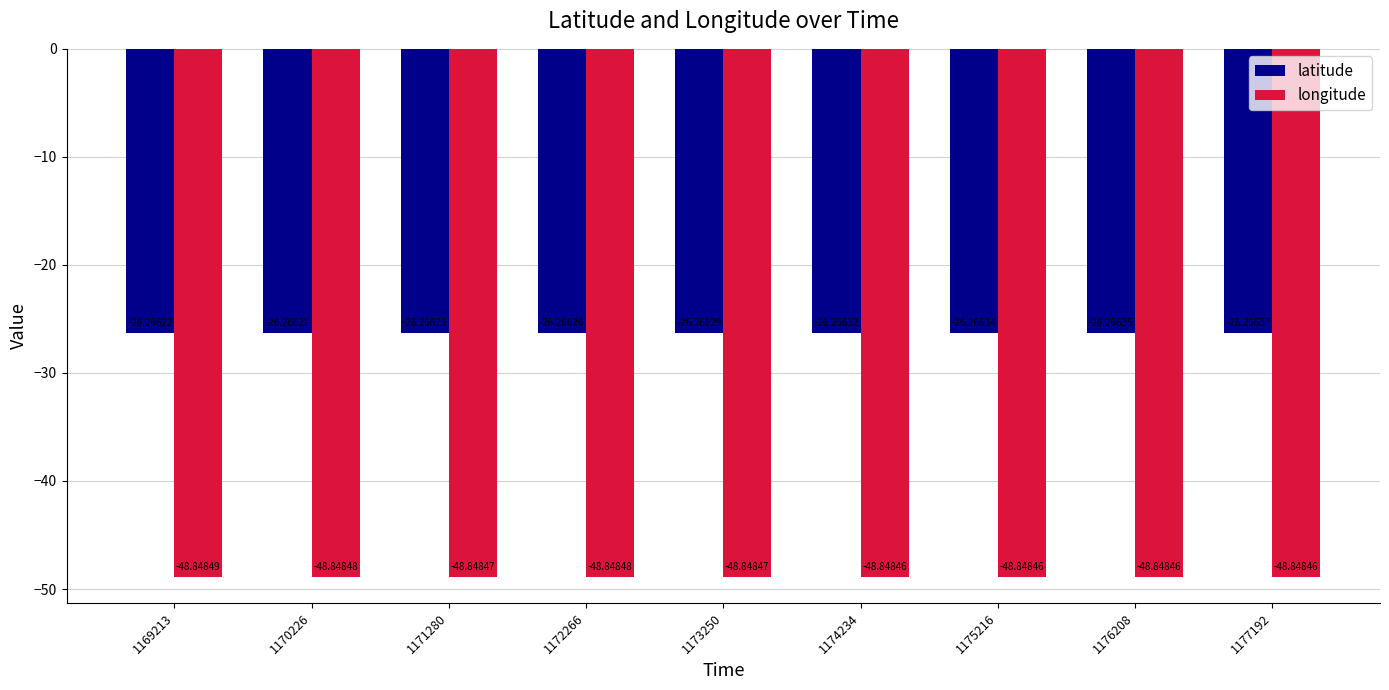

At 1177192, list the series in order from largest to smallest.

latitude, longitude